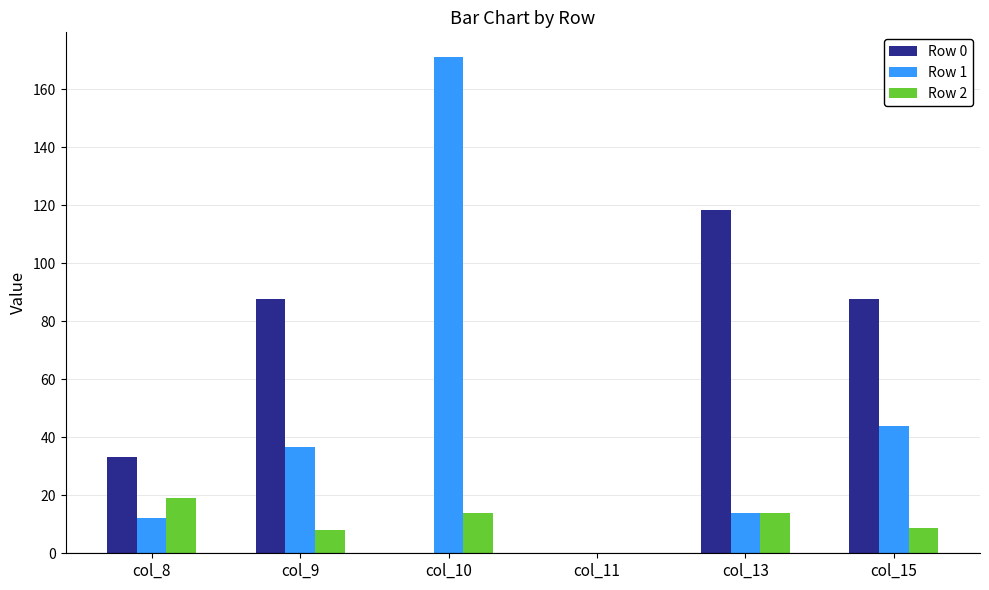

What are all the series names shown in the legend?

Row 0, Row 1, Row 2